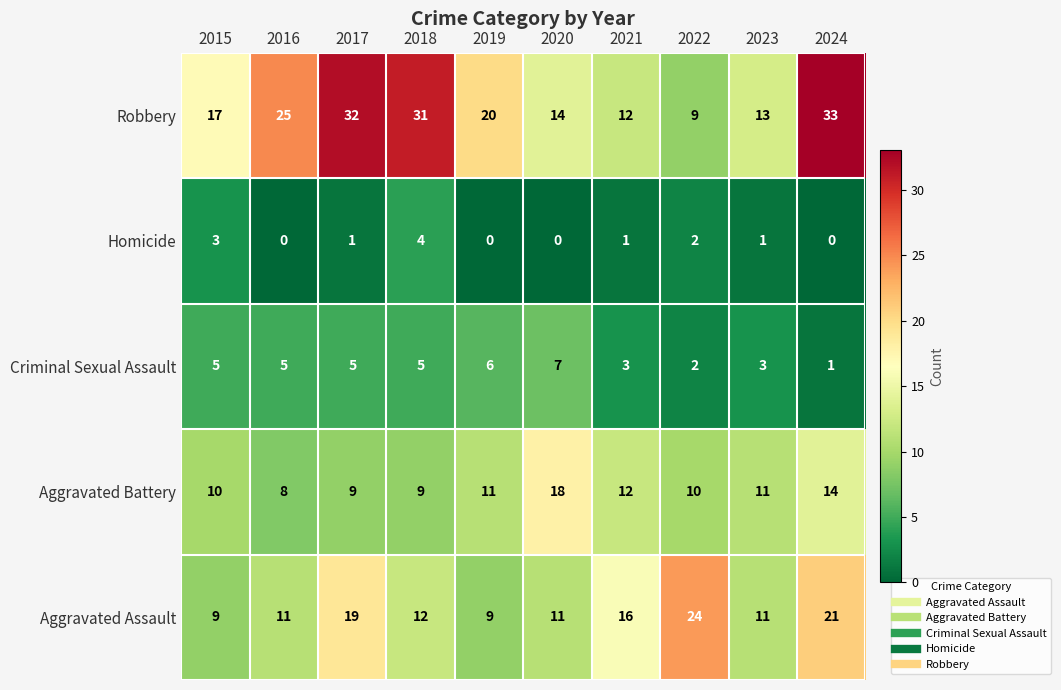

Rank the series at 2015 from highest to lowest value.

Robbery, Aggravated Battery, Aggravated Assault, Criminal Sexual Assault, Homicide